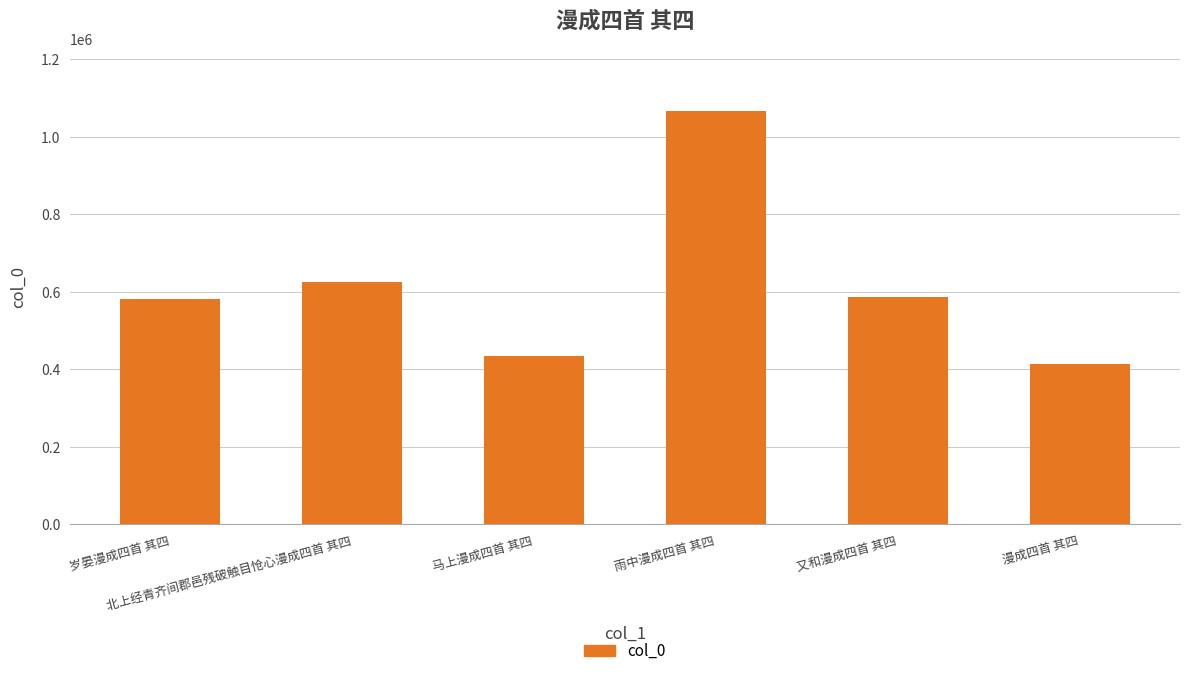

What is the label of the 1st bar from the left?

岁晏漫成四首 其四